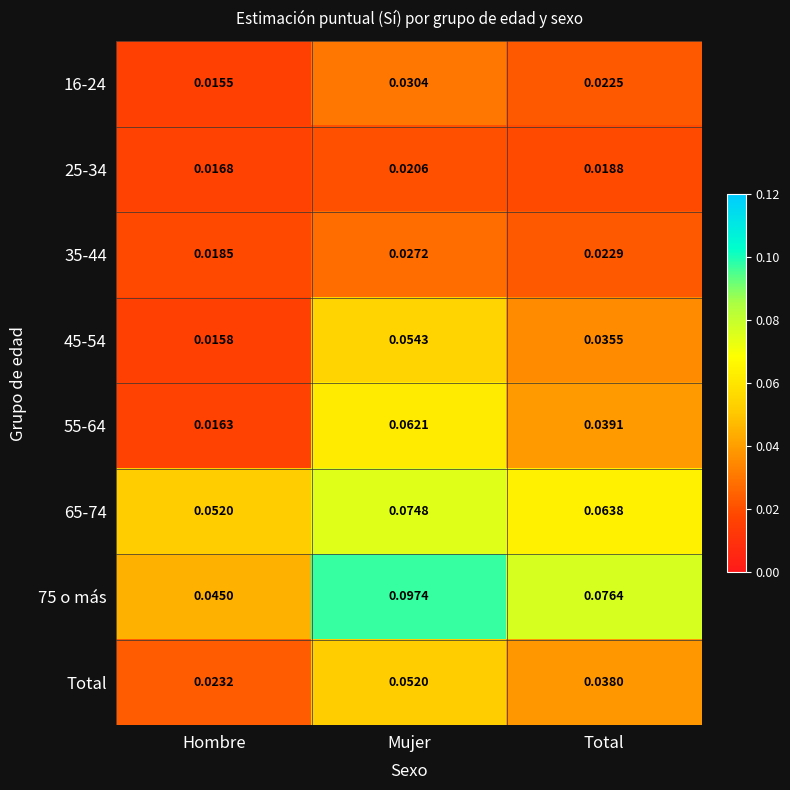

At how many categories does at least one series exceed 0?

3